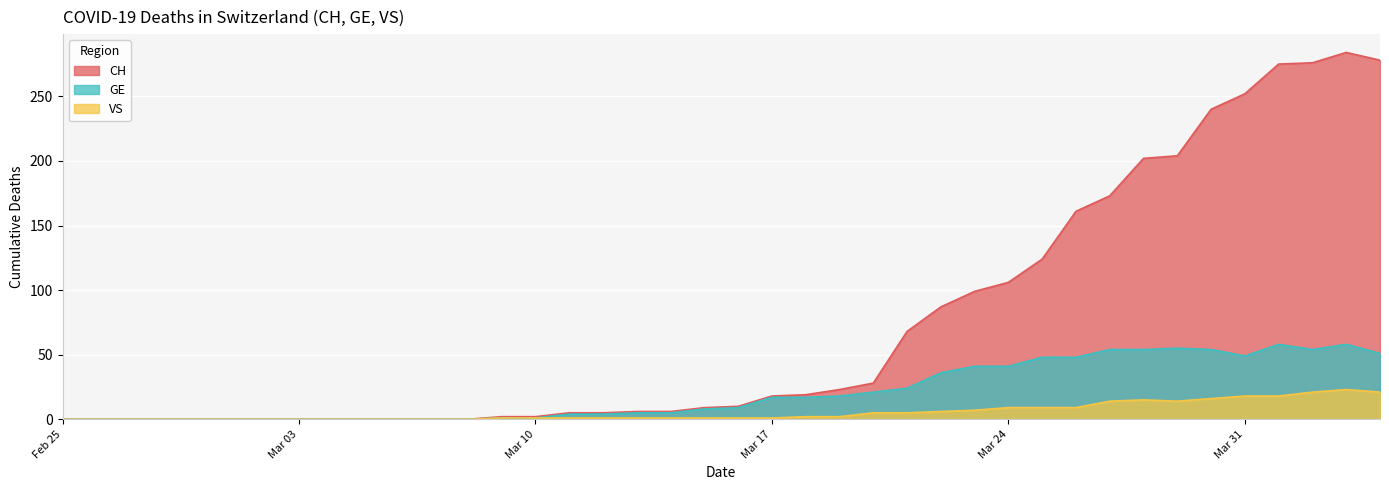

Between 2020-03-12 and 2020-03-19, which series saw the biggest shift?

CH